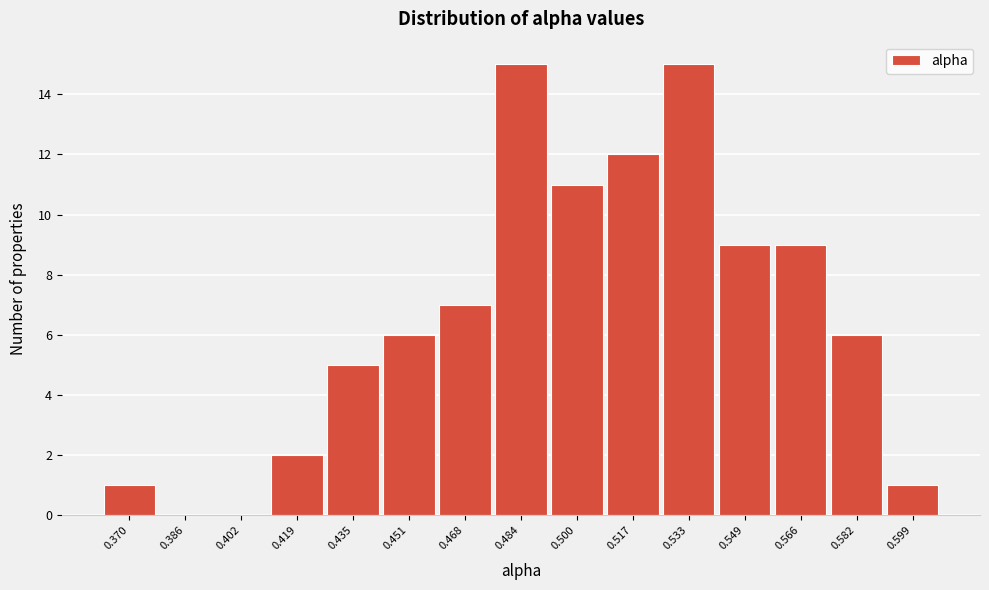

Reading left to right, list all the values displayed in this chart.

0.370=1	0.386=0	0.402=0	0.419=2	0.435=5	0.451=6	0.468=7	0.484=15	0.500=11	0.517=12	0.533=15	0.549=9	0.566=9	0.582=6	0.599=1